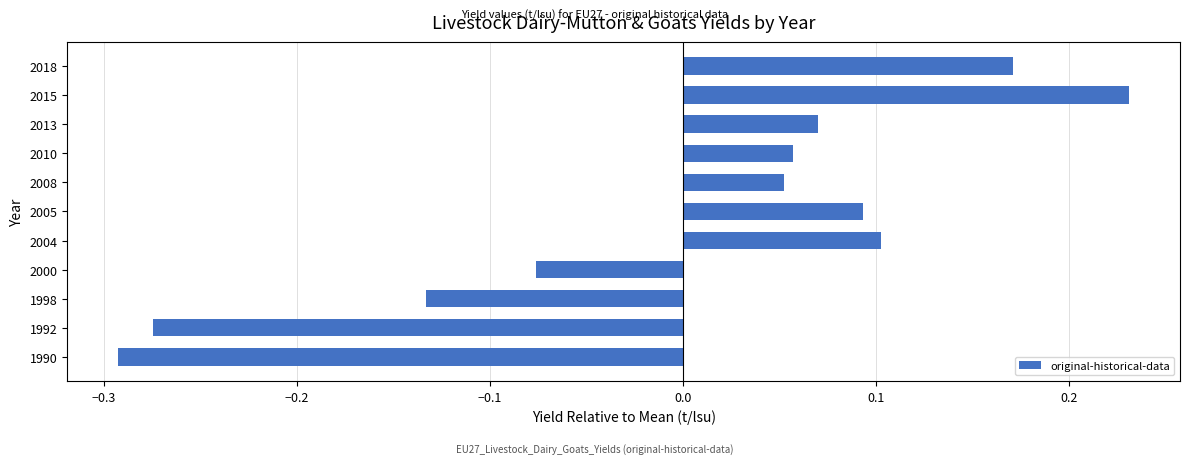

The chart shows a value of 0.0 at 2010. True or false?

False